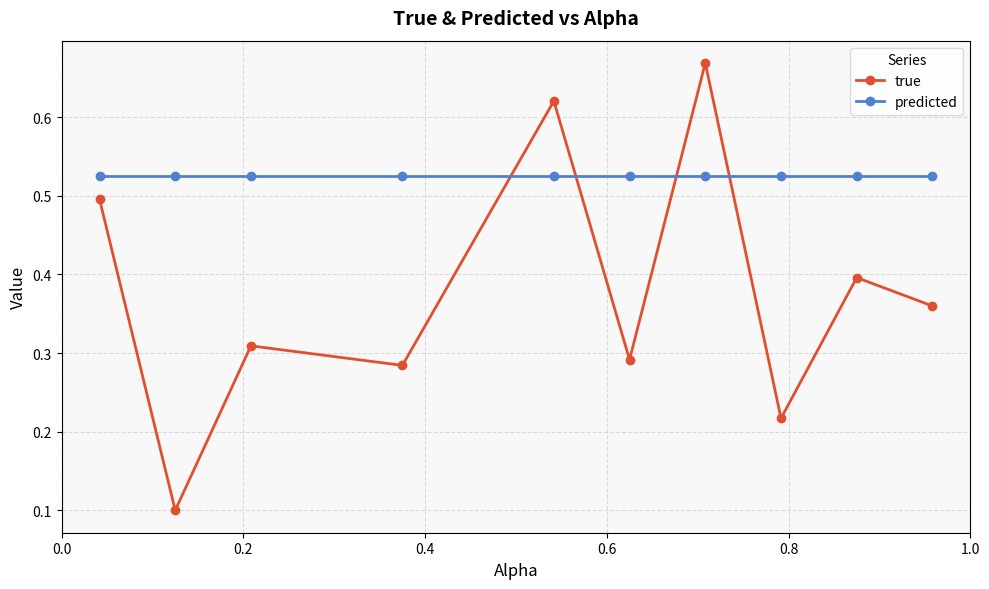

How many lines are shown in the chart?

2